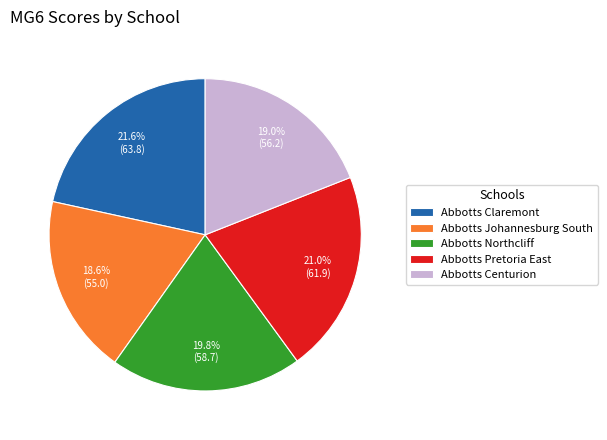

Is there any slice that represents more than half of the pie?

No